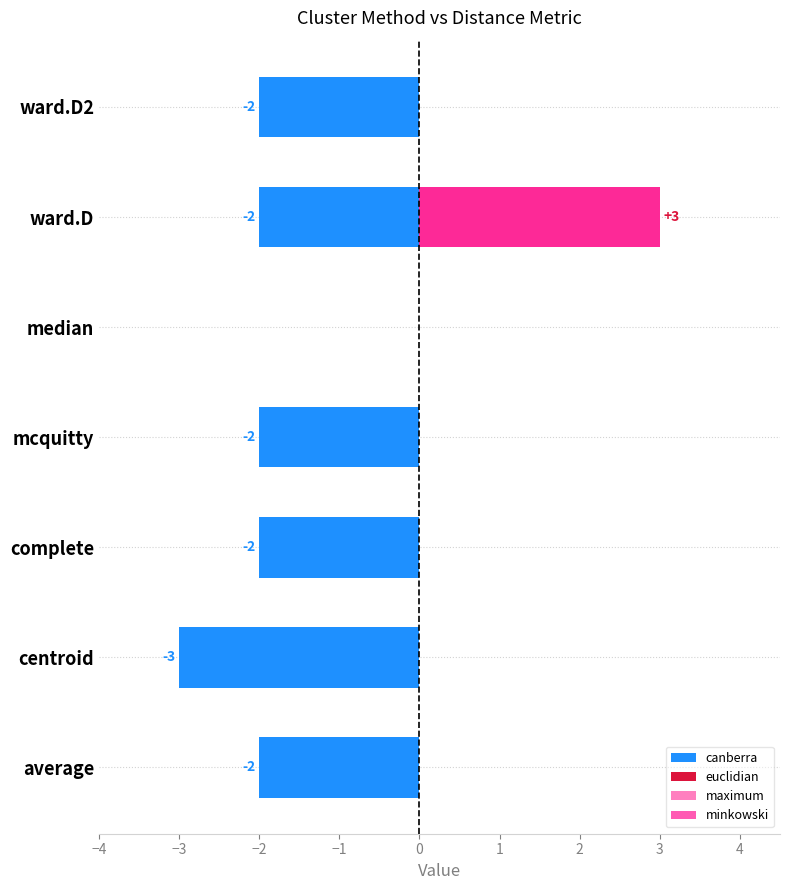

At how many categories does at least one series exceed 2?

1